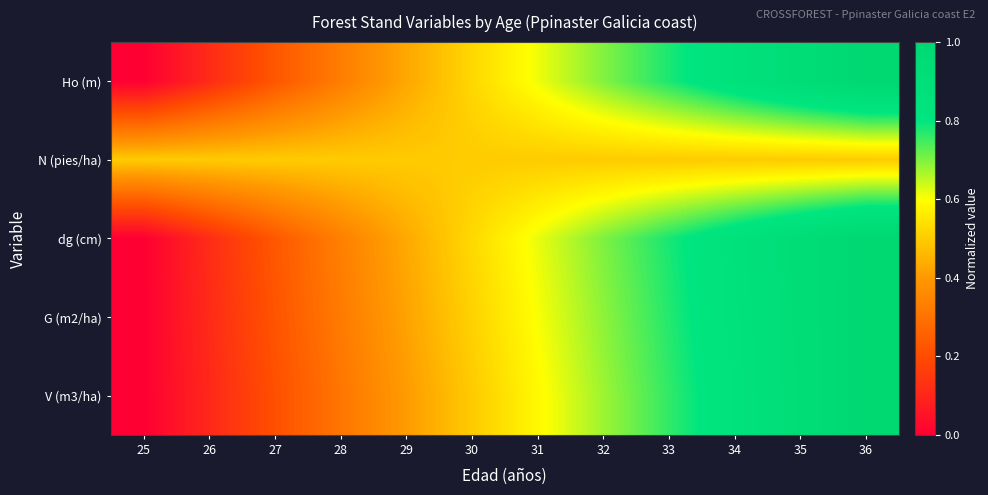

Between 28 and 29, which is larger?

29